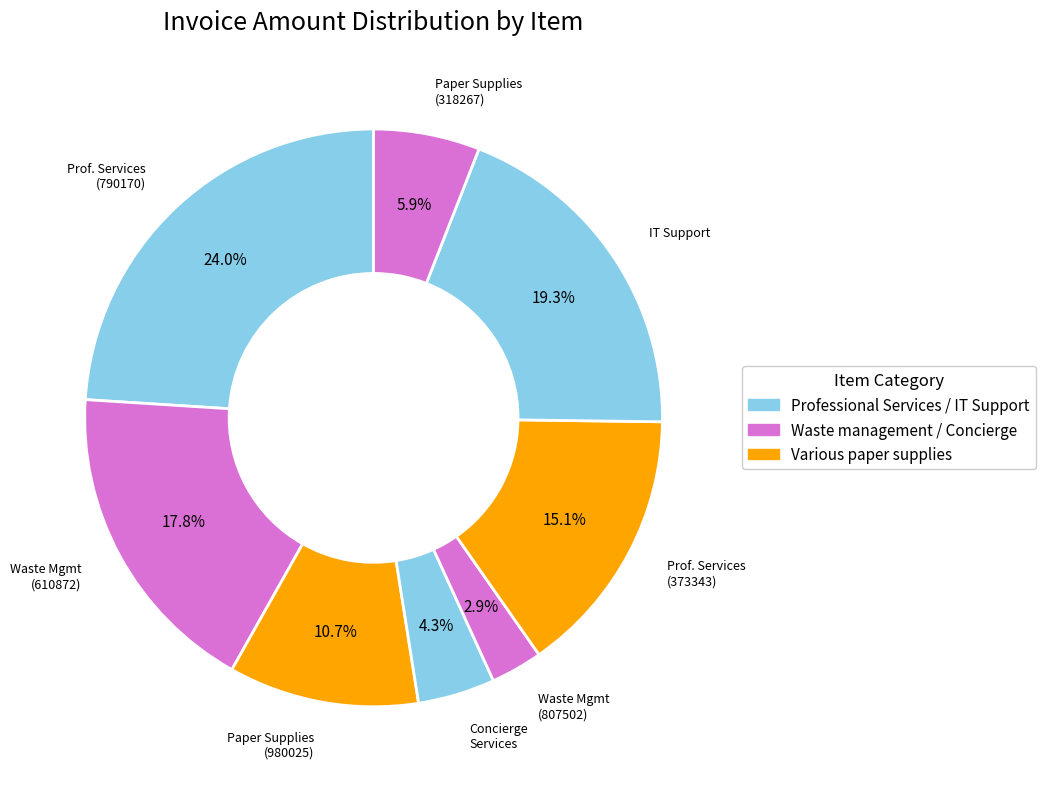

Which slice is the largest?

Professional Services (790170)